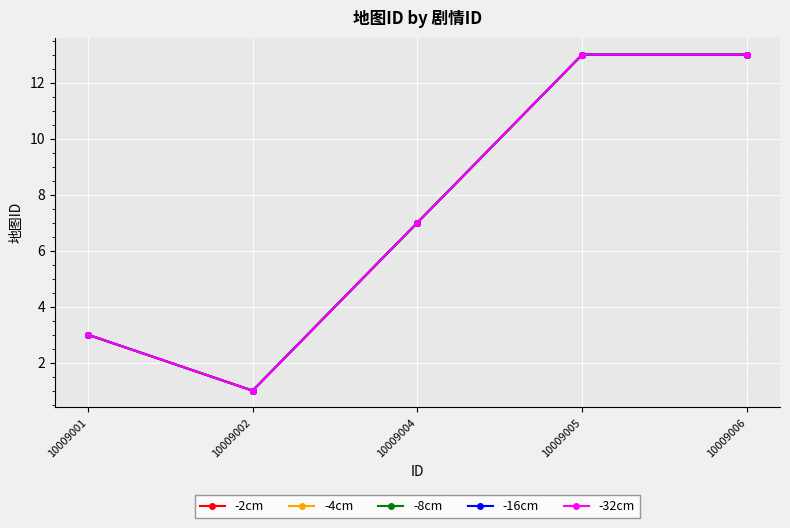

Which has a higher value, 10009006 or 10009002?

10009006